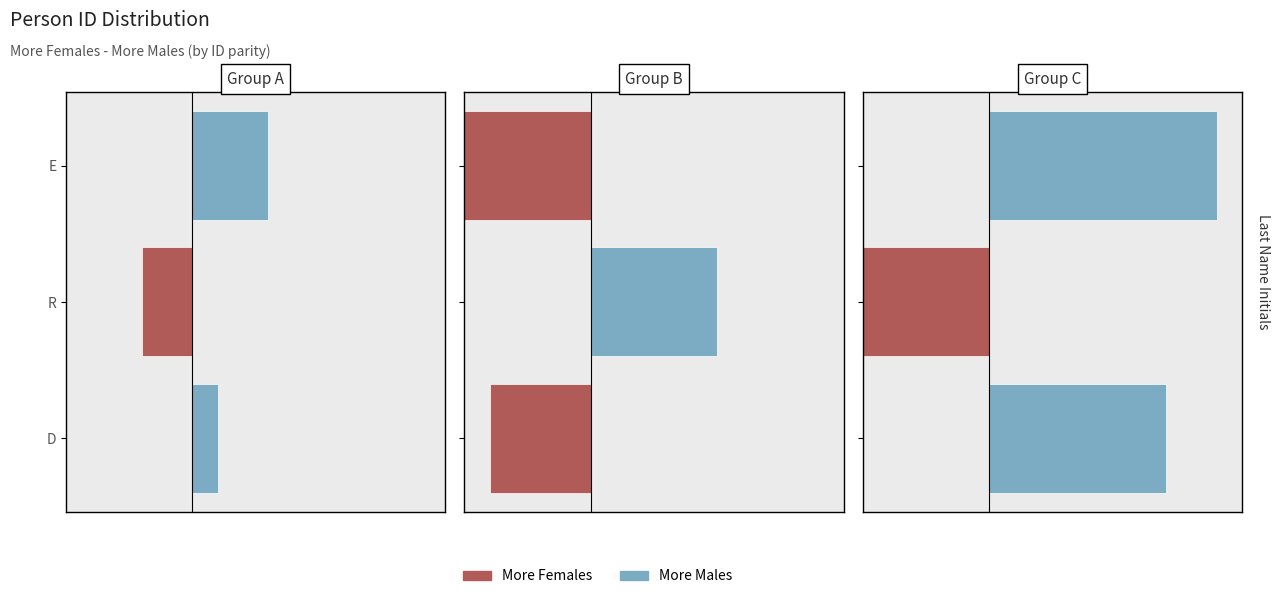

Which series has the largest range (max minus min)?

More Males